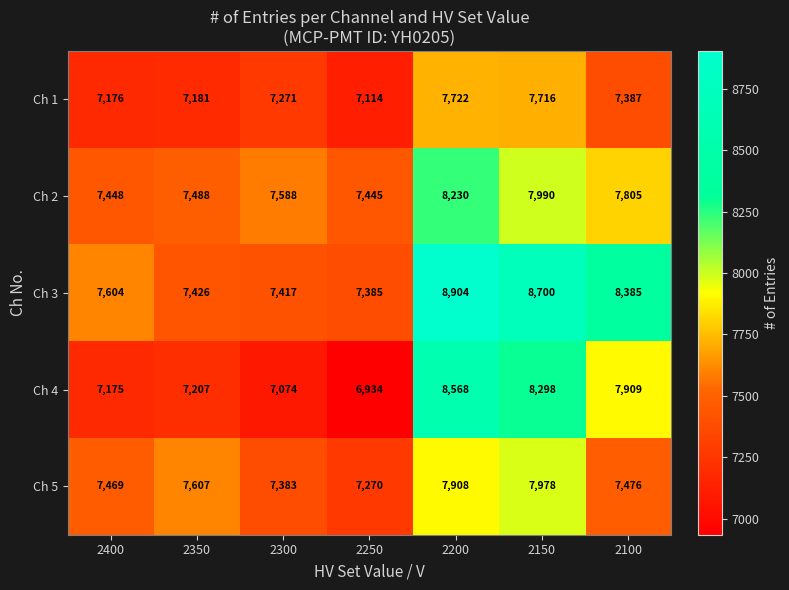

The value of Ch 1 at 2100 is 1497. True or false?

False